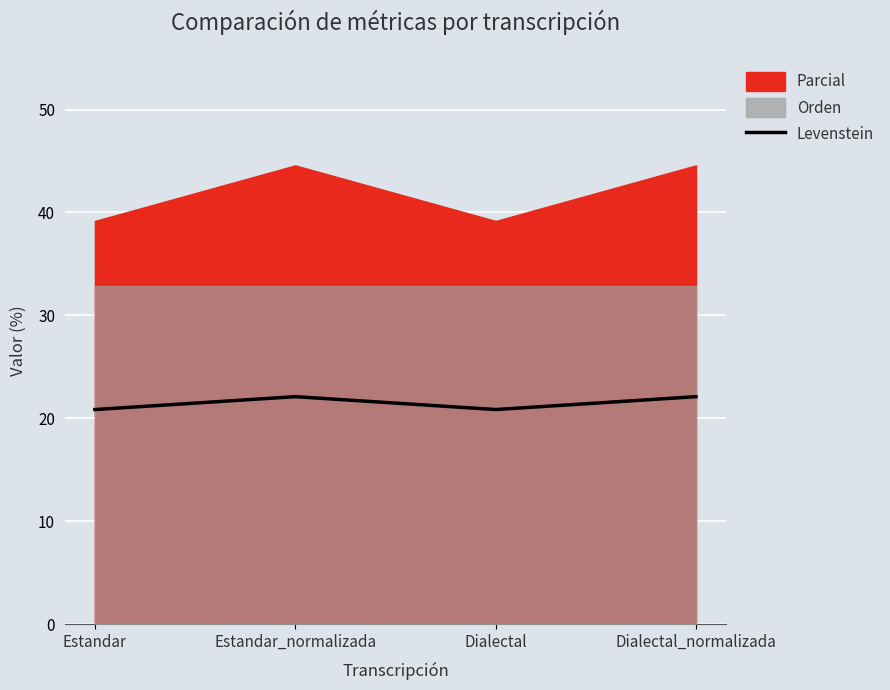

At which label is the value closest to 21?

Estandar